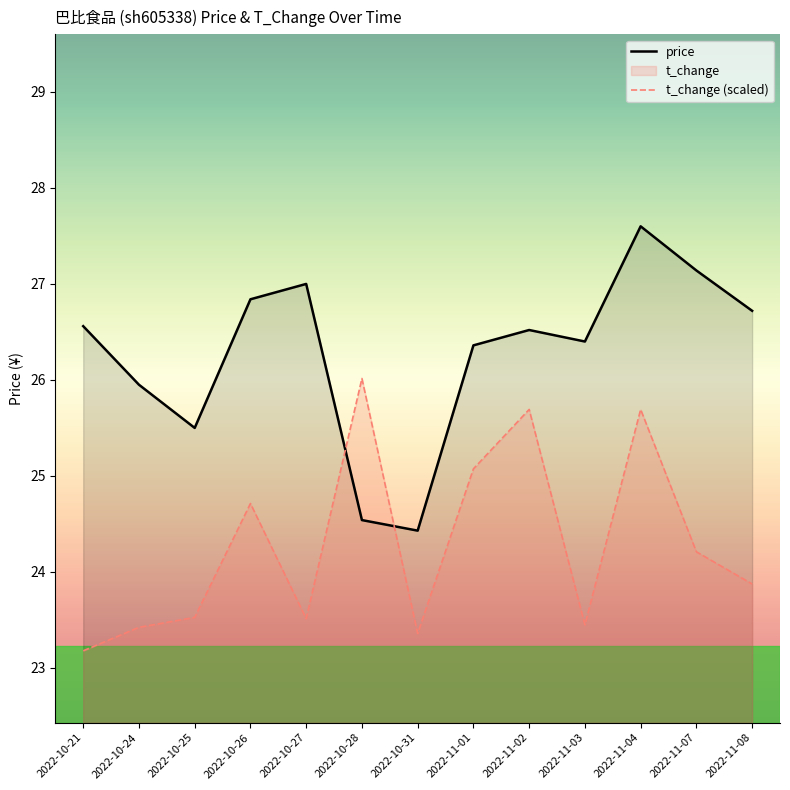

In t_change (scaled), how many points are higher than both neighbors (excluding endpoints)?

4